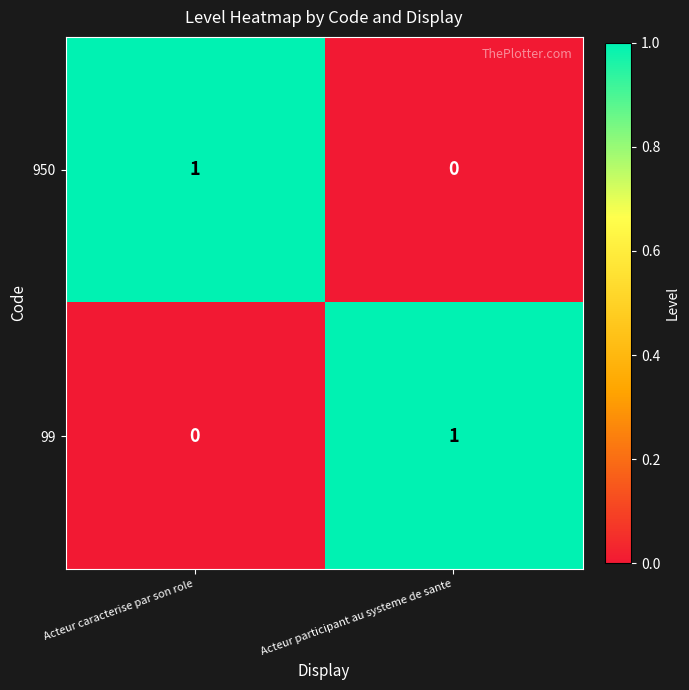

Reading left to right, list all the values displayed in this chart.

950: Acteur caracterise par son role=1	Acteur participant au systeme de sante=0
99: Acteur caracterise par son role=0	Acteur participant au systeme de sante=1